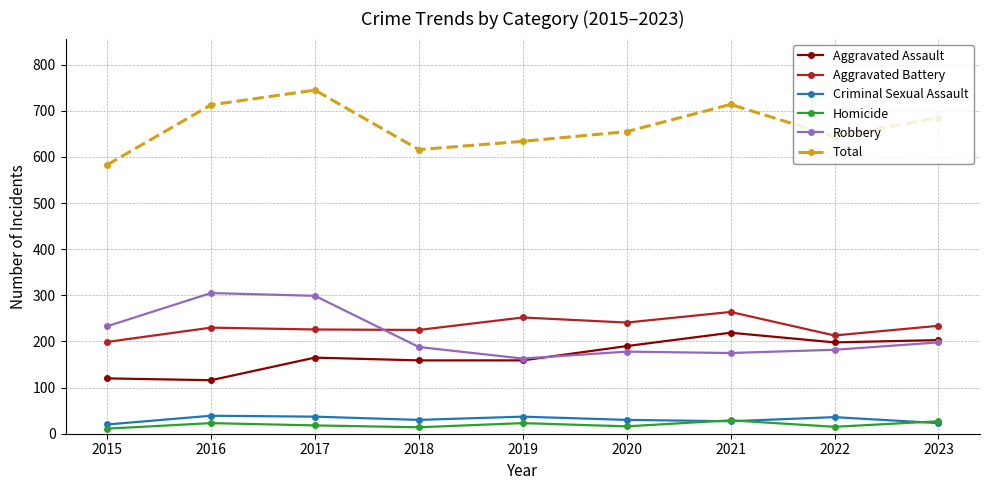

What is the greatest value displayed?

745